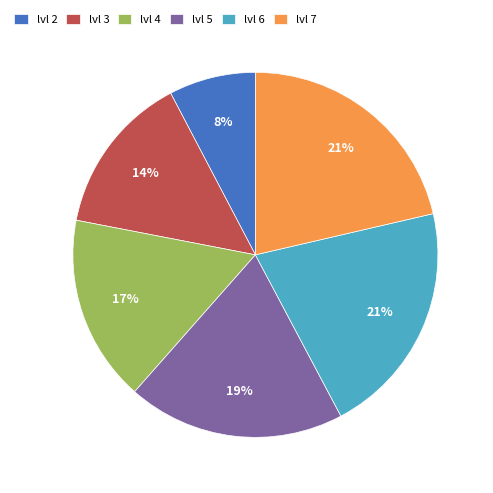

Is the sum of lvl 6 and lvl 5 greater than half?

No